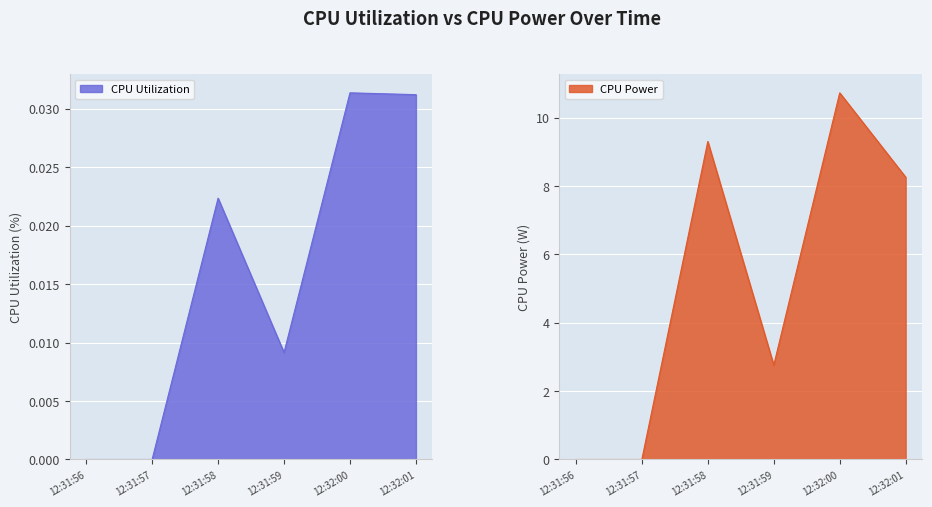

How many data points does each series have?

6